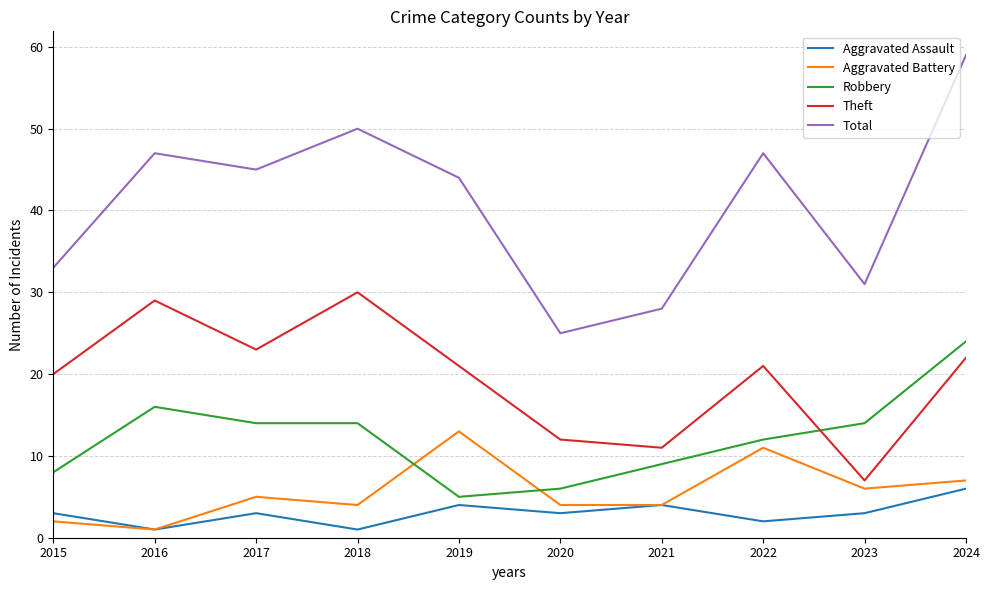

Rank the series at 2019 from lowest to highest value.

Aggravated Assault, Robbery, Aggravated Battery, Theft, Total